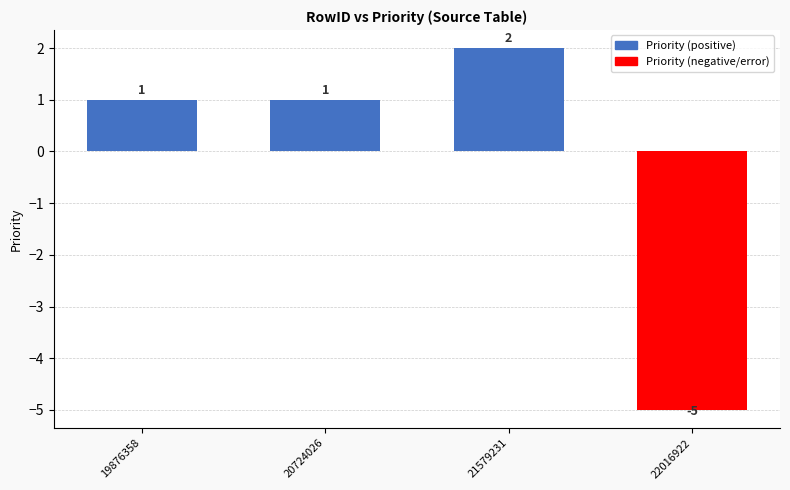

Which has a higher value, 20724026 or 22016922?

20724026